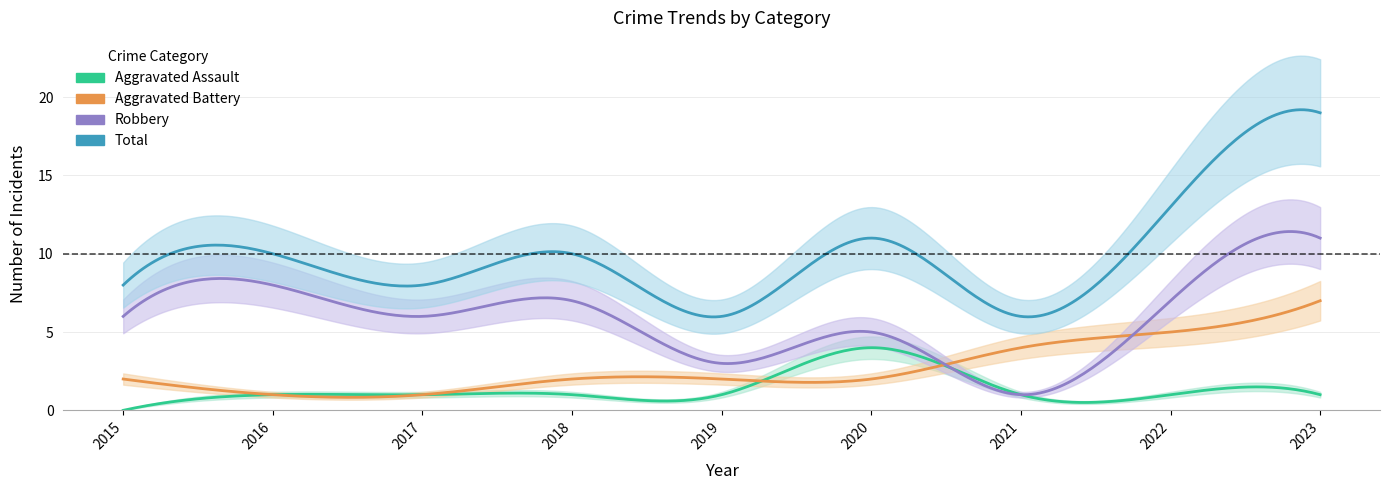

After their last crossing, which series has the higher values: Aggravated Battery or Aggravated Assault?

Aggravated Battery